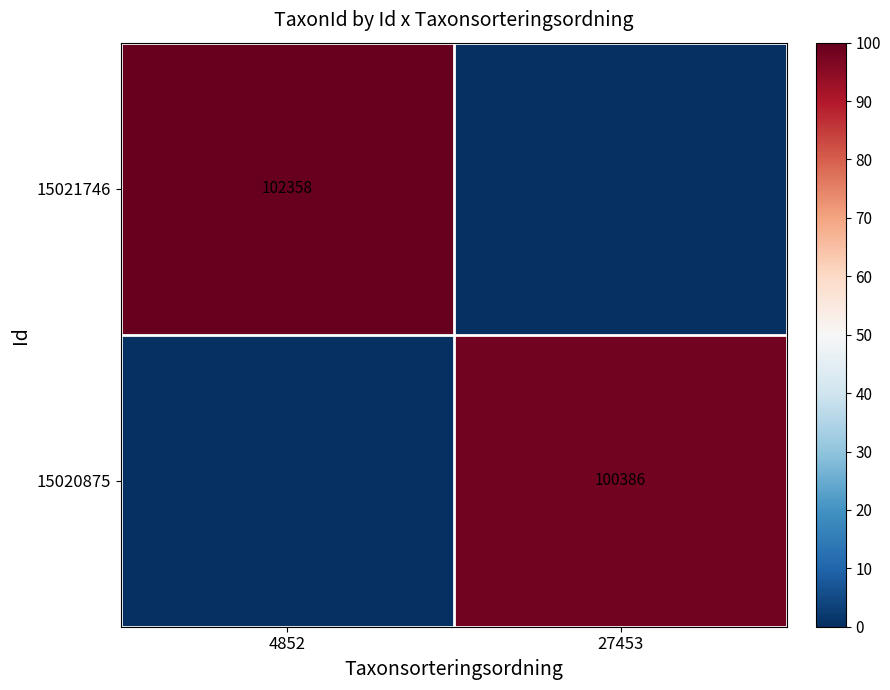

Is the value of 15021746 at 4852 greater than the value of 15020875 at 27453?

Yes